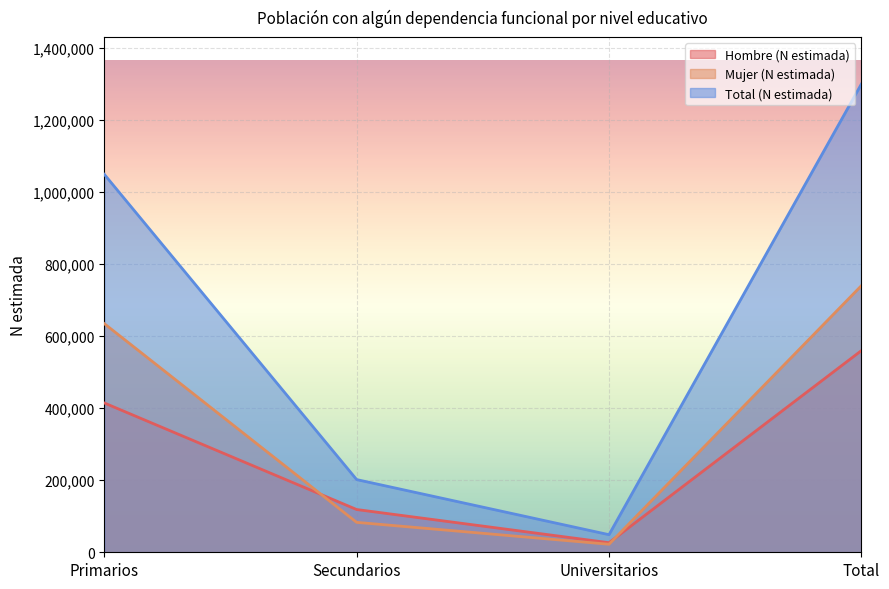

List the labels in order of Total (N estimada) value, largest first.

Total, Primarios, Secundarios, Universitarios